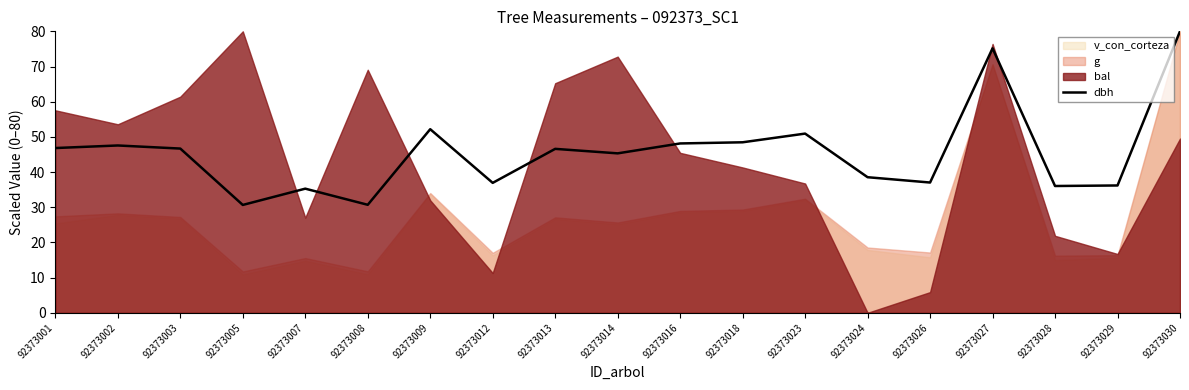

List the labels in order of value, largest first.

92373030, 92373027, 92373009, 92373023, 92373018, 92373016, 92373002, 92373001, 92373003, 92373013, 92373014, 92373024, 92373026, 92373012, 92373029, 92373028, 92373007, 92373008, 92373005